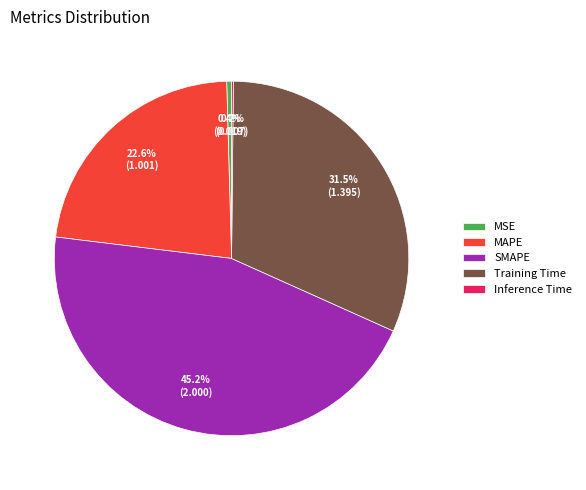

To the nearest percent, what is the difference between the largest and smallest slice percentages?

45%